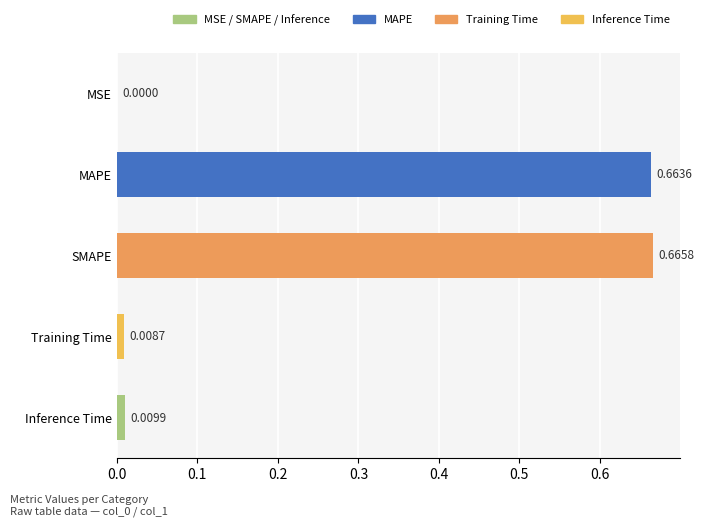

Between Training Time and MSE, which is larger?

Training Time